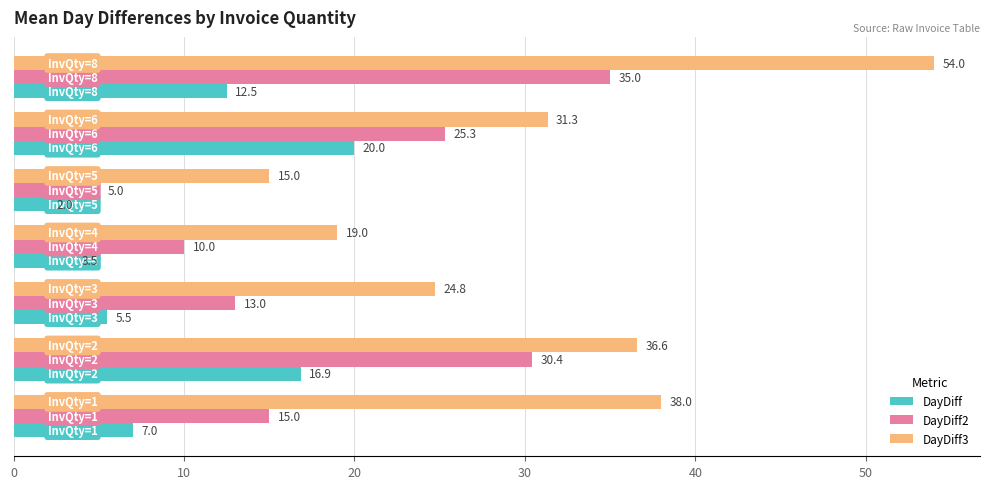

Which series has the largest range (max minus min)?

DayDiff3